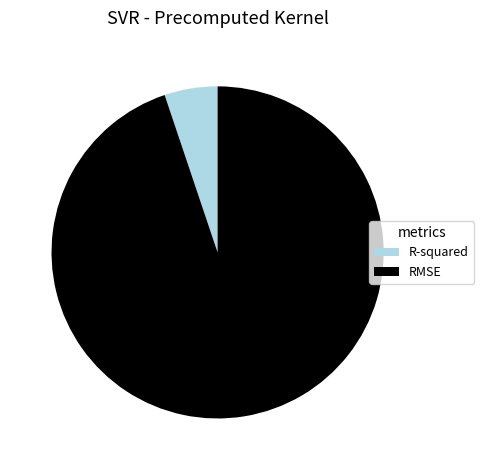

Is RMSE the majority of the pie?

Yes